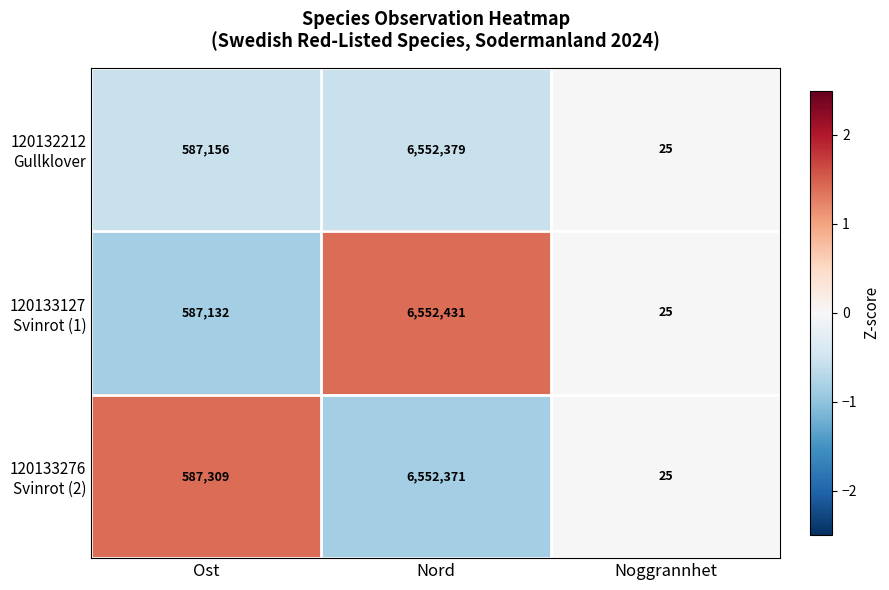

What is the difference between the highest and lowest values at Nord?

60